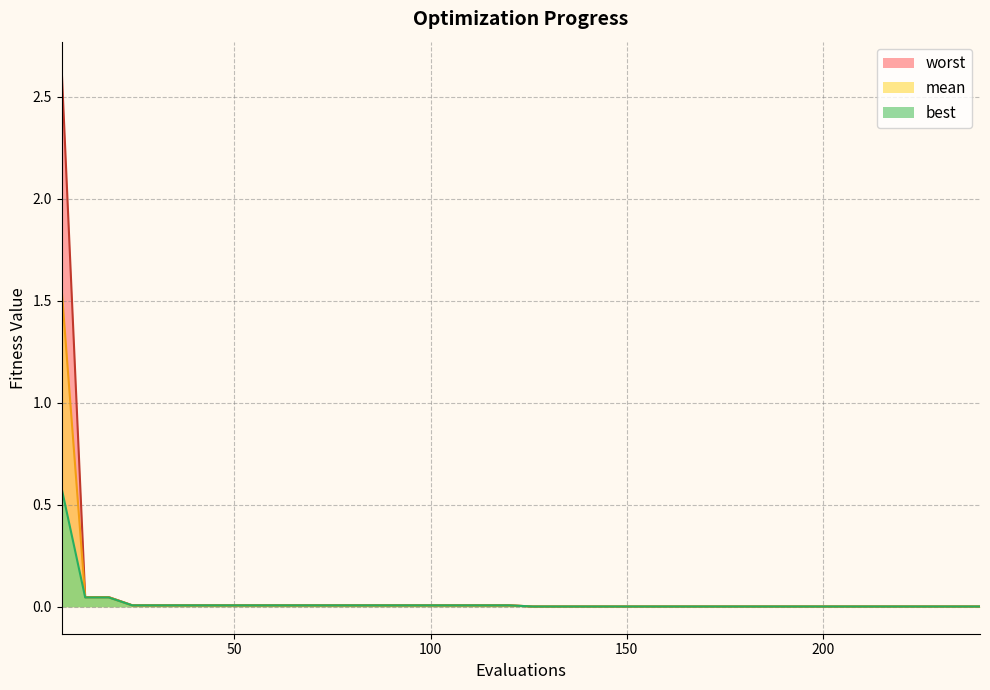

At which label is worst closest to 1?

12